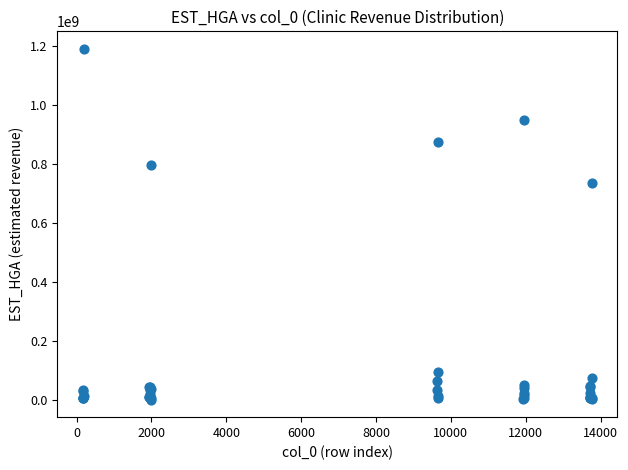

What Y value in the scatter plot is closest to 595770425?

735765013